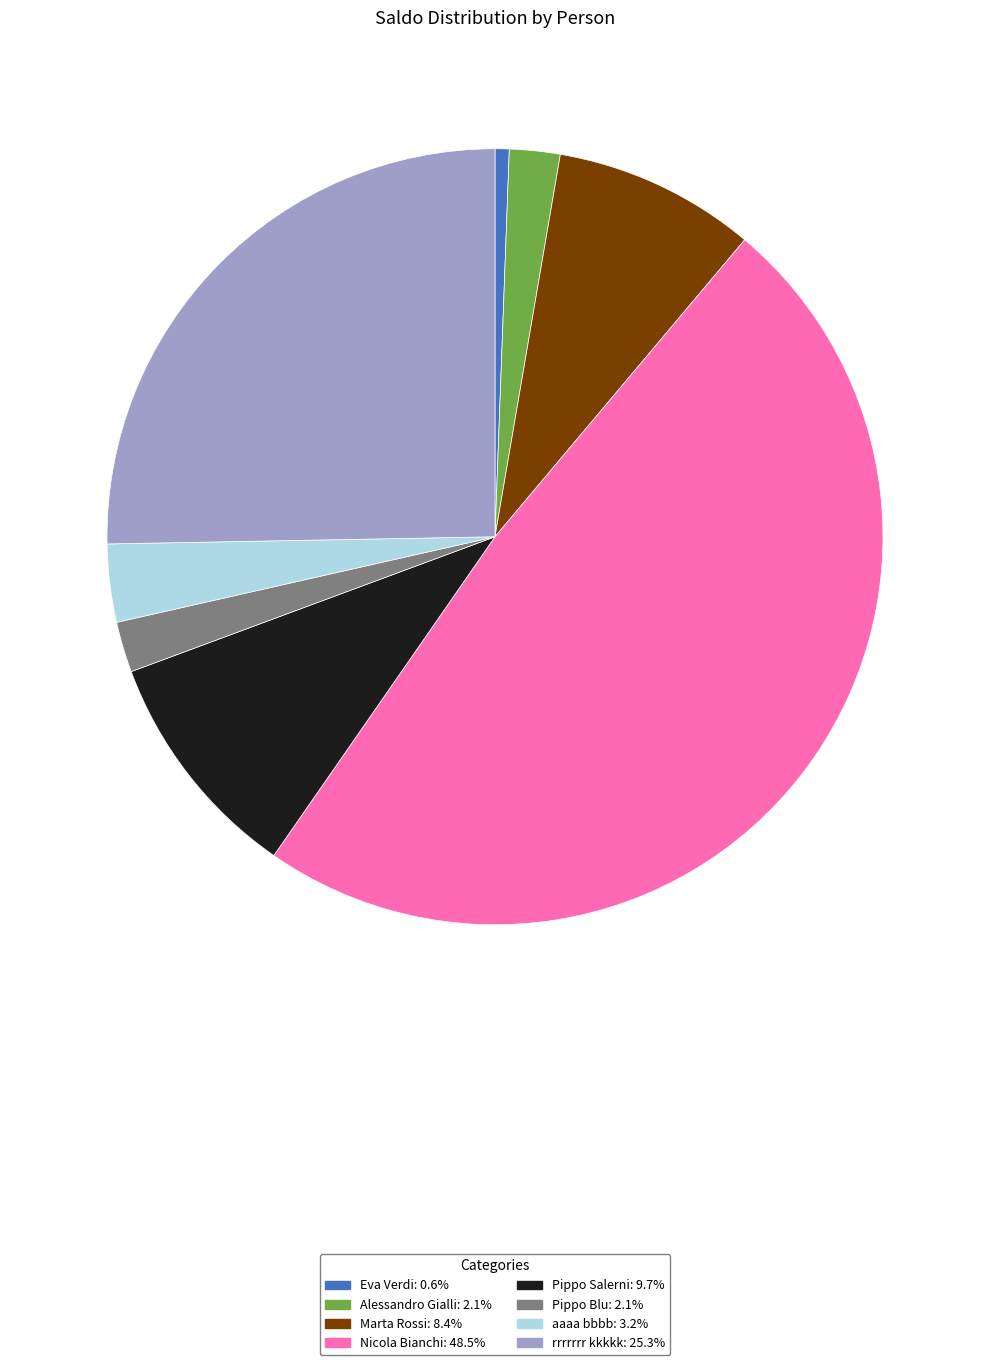

Is there any slice that represents more than half of the pie?

No